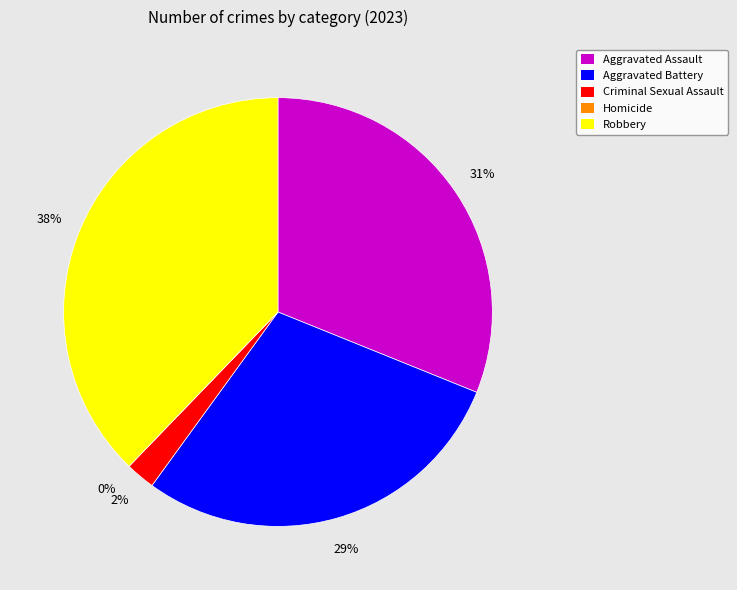

The Homicide slice represents 11% of the pie. True or false?

False